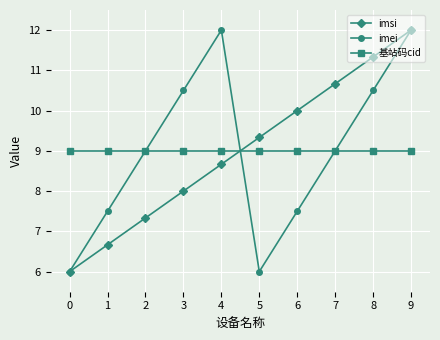

What is the spread (max minus min) of values at 4?

3.3